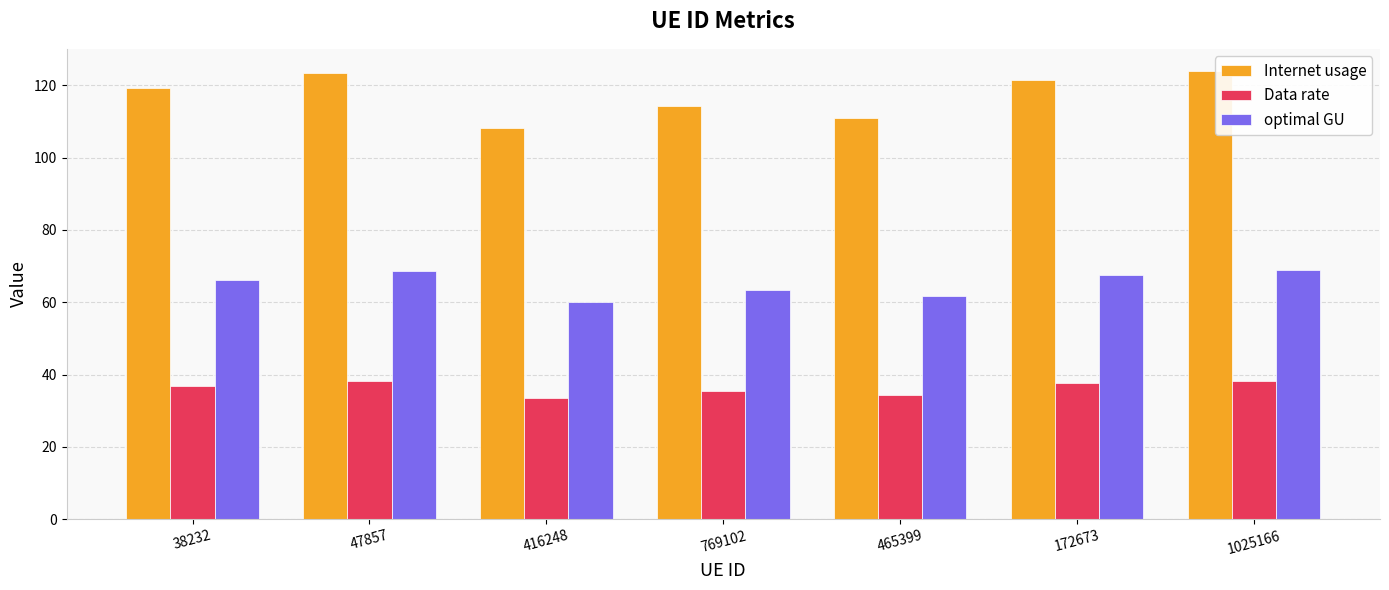

List the series in order of their peak value, lowest first.

Data rate, optimal GU, Internet usage